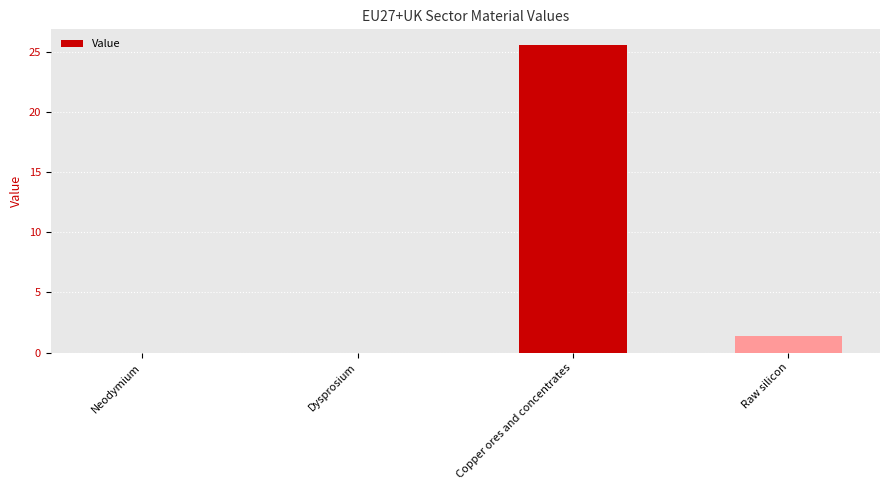

What is the maximum value shown in the chart?

25.6